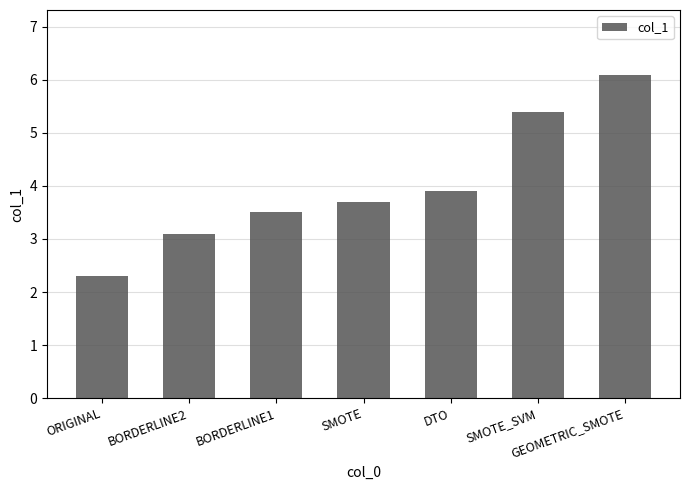

Does the chart contain stacked bars?

No